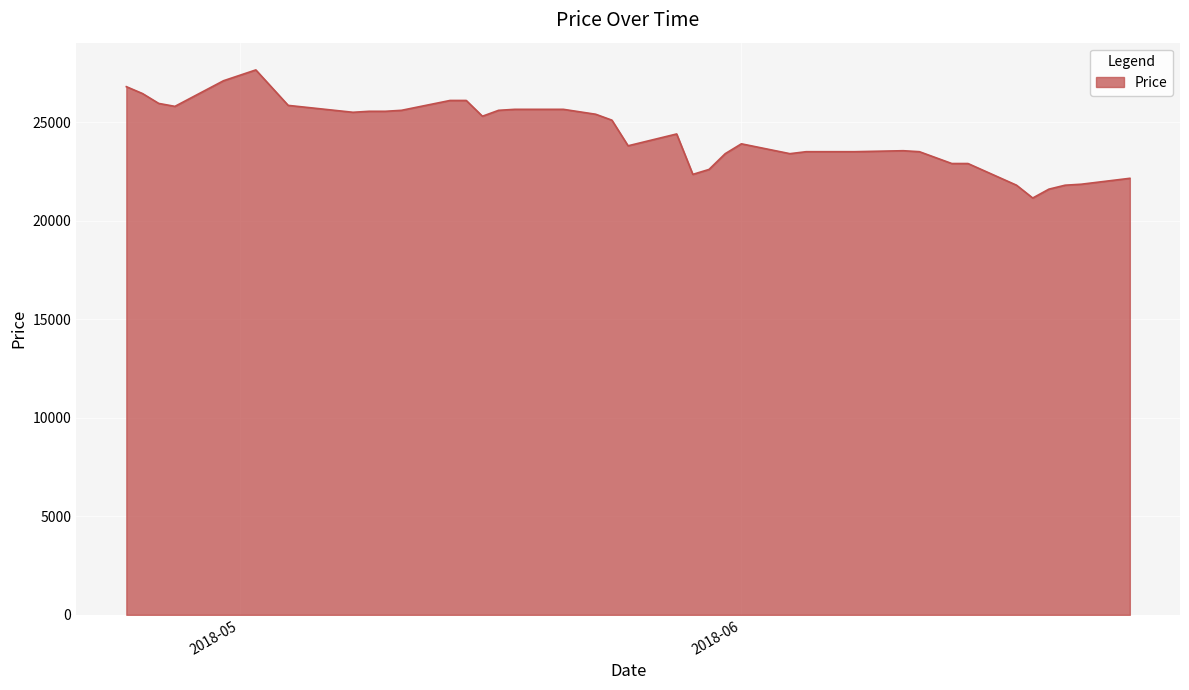

What is the greatest value displayed?

27650